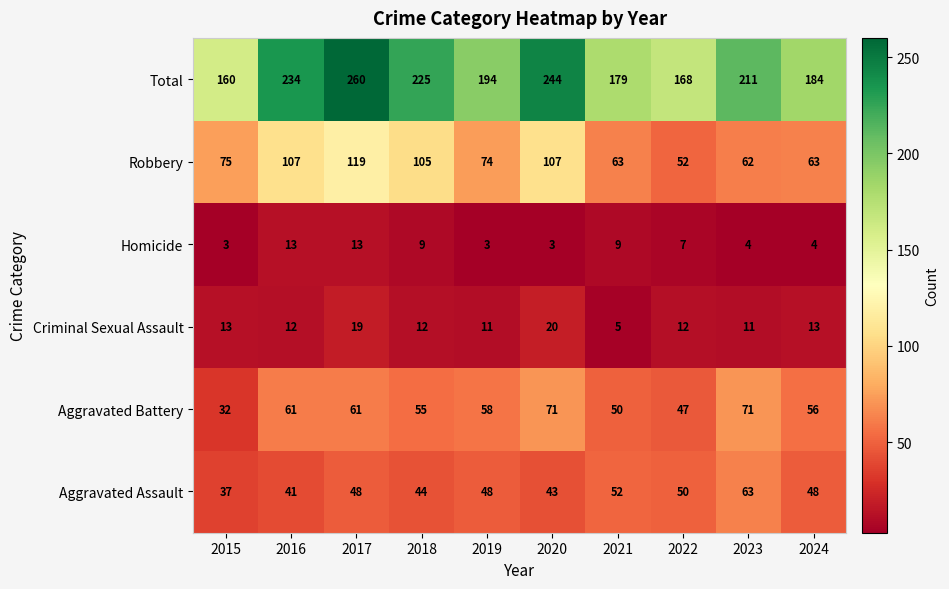

Which category has the highest value across all series?

2017